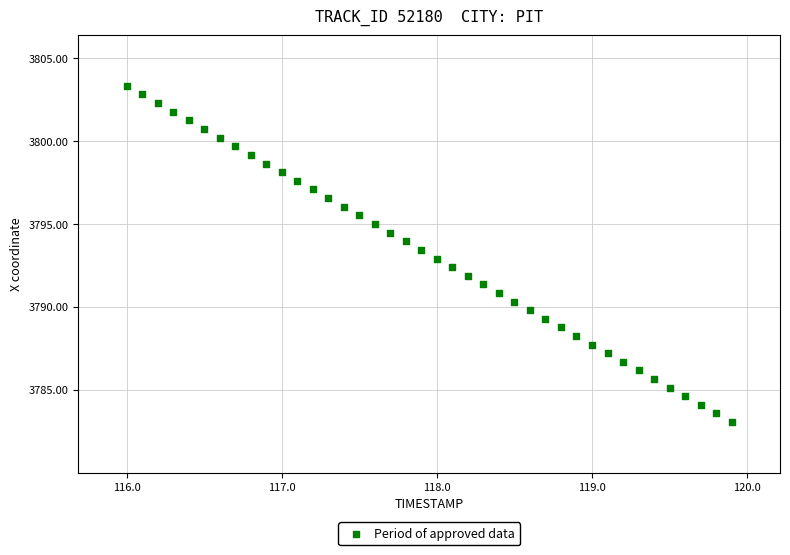

What is the range of X values (max minus min)?

3.9